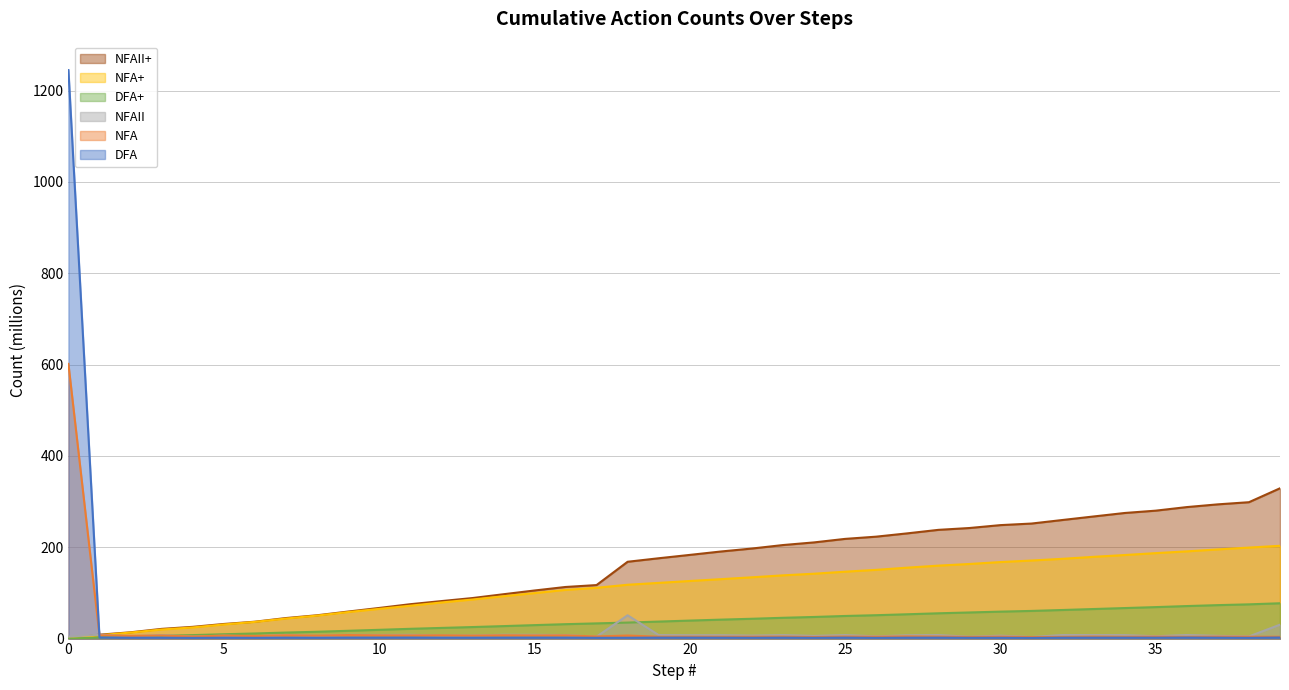

Where does the DFA+ series first go above 39?

20